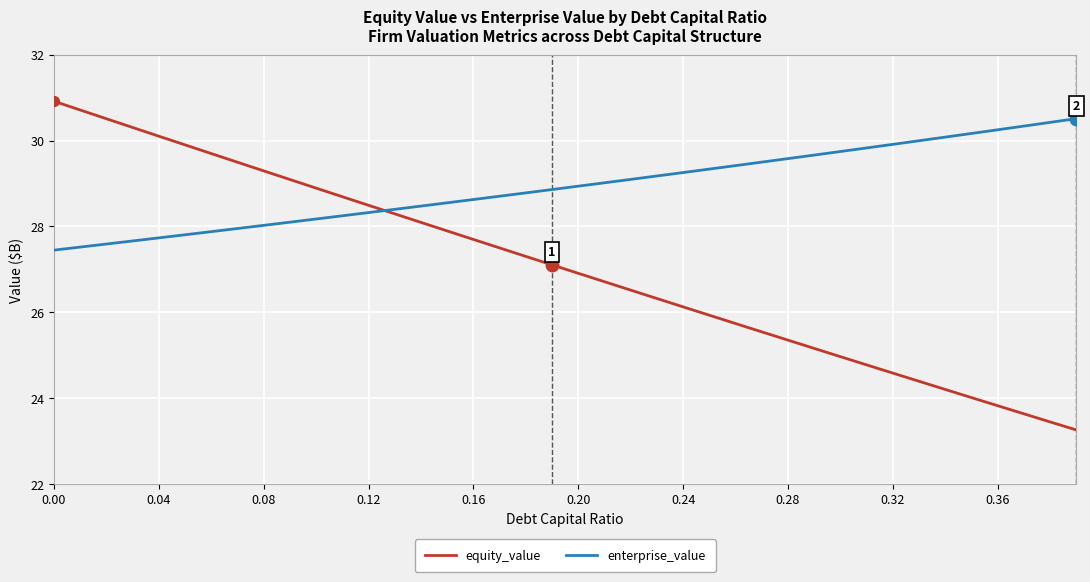

True or false: enterprise_value and equity_value cross at least once.

True